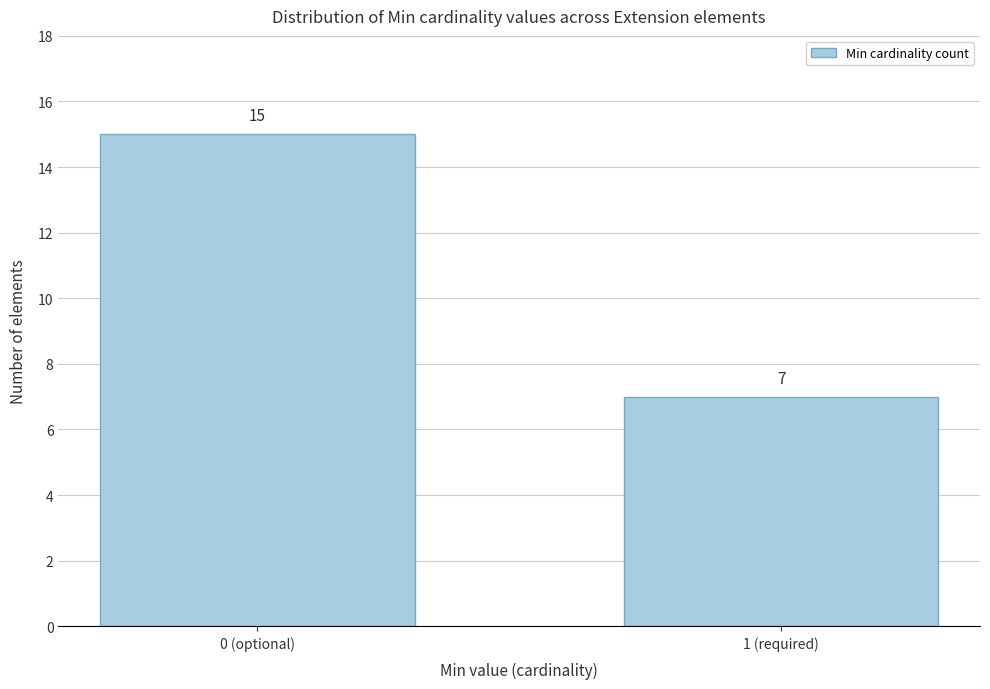

Reading left to right, transcribe all the data shown in this chart.

15	7